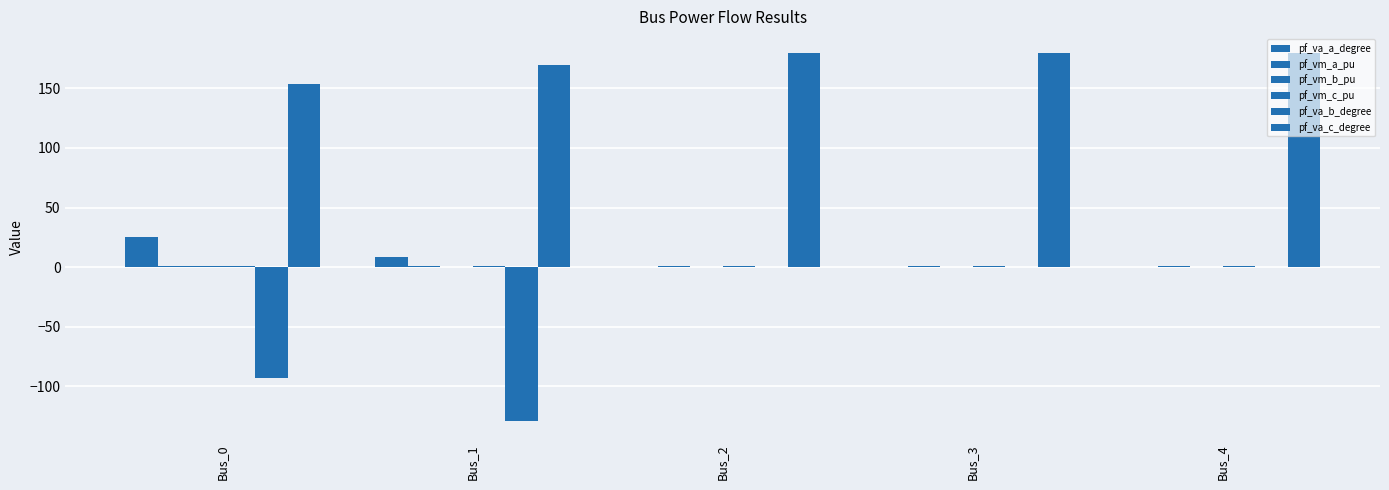

What is the difference between the maximum and second lowest values in the pf_va_c_degree series?

10.6